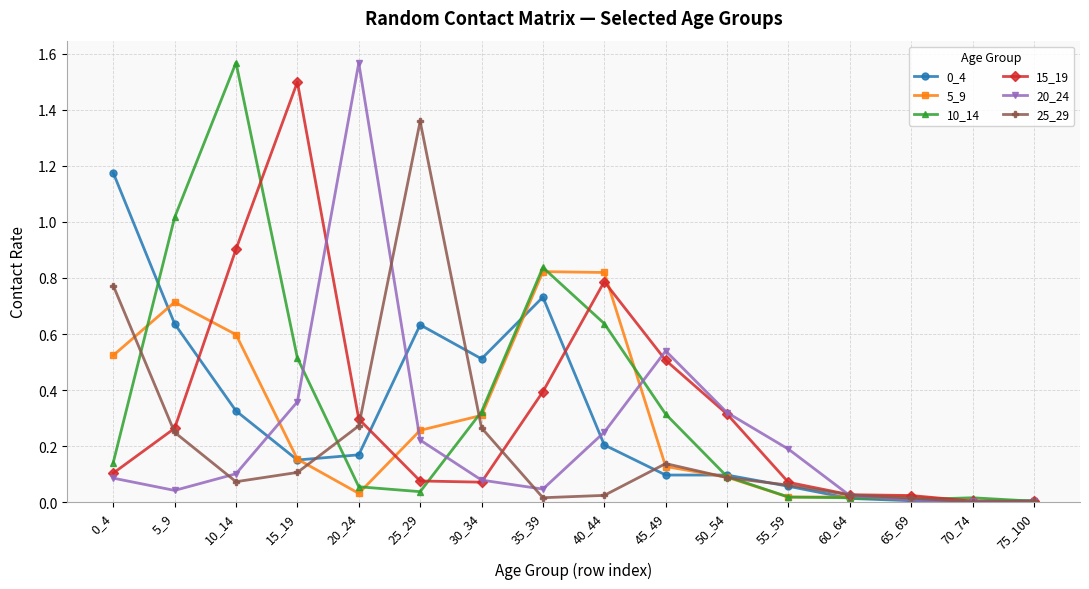

Is the value of 5_9 at 0_4 greater than the value of 25_29 at 50_54?

Yes